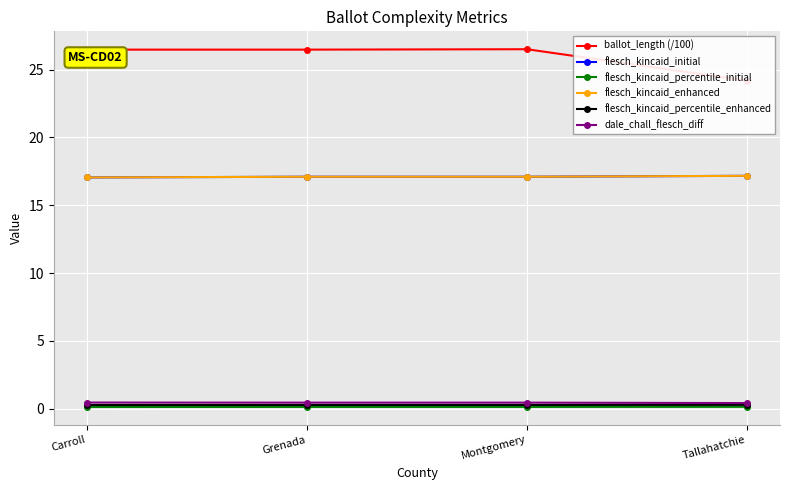

How many lines are shown in the chart?

6